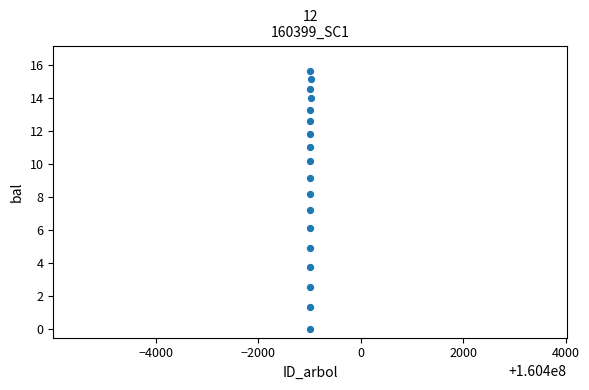

What Y value in the scatter plot is closest to 7?

7.2